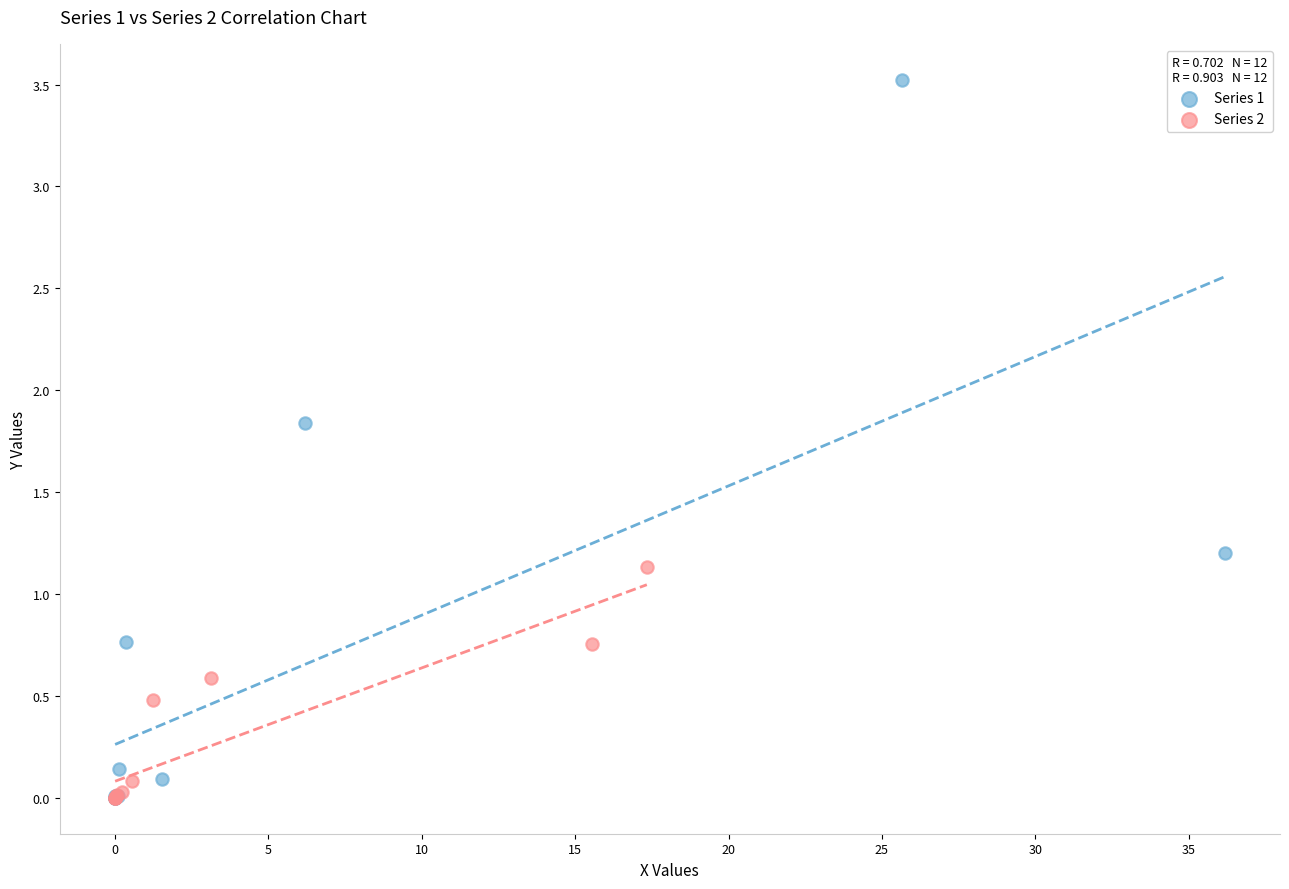

Which series has the widest spread of Y values?

Series 1